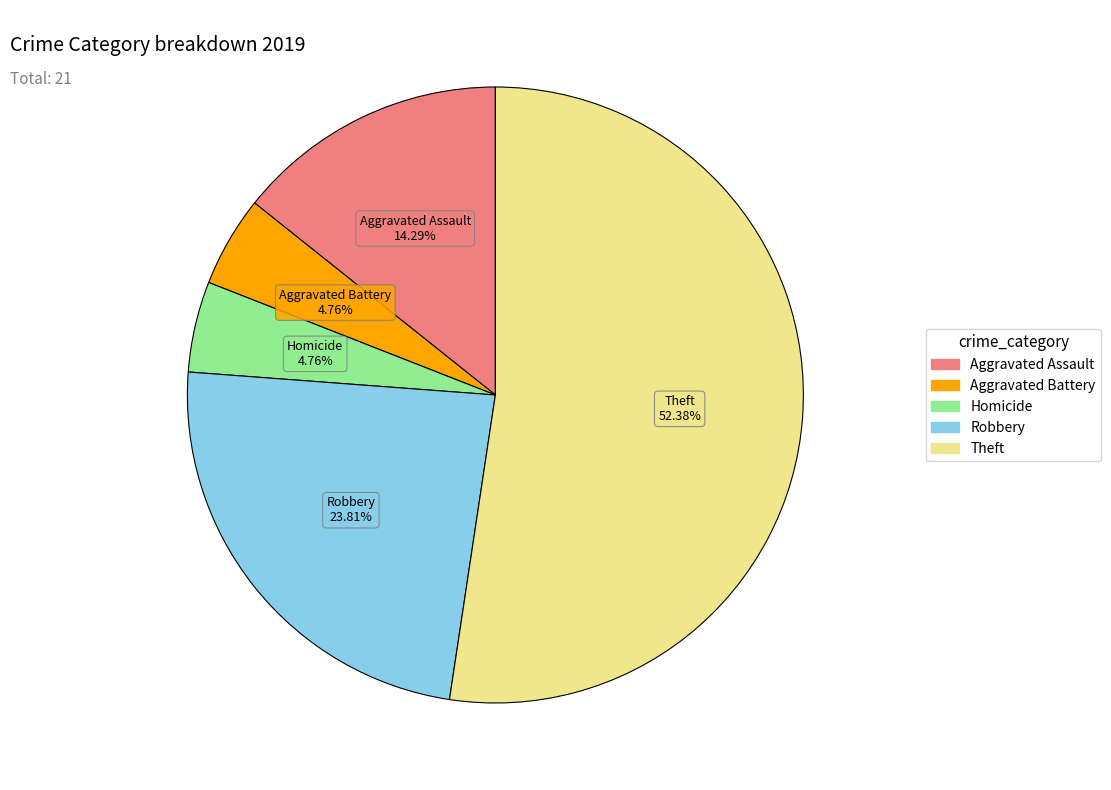

To the nearest percent, what is the average slice percentage?

20%